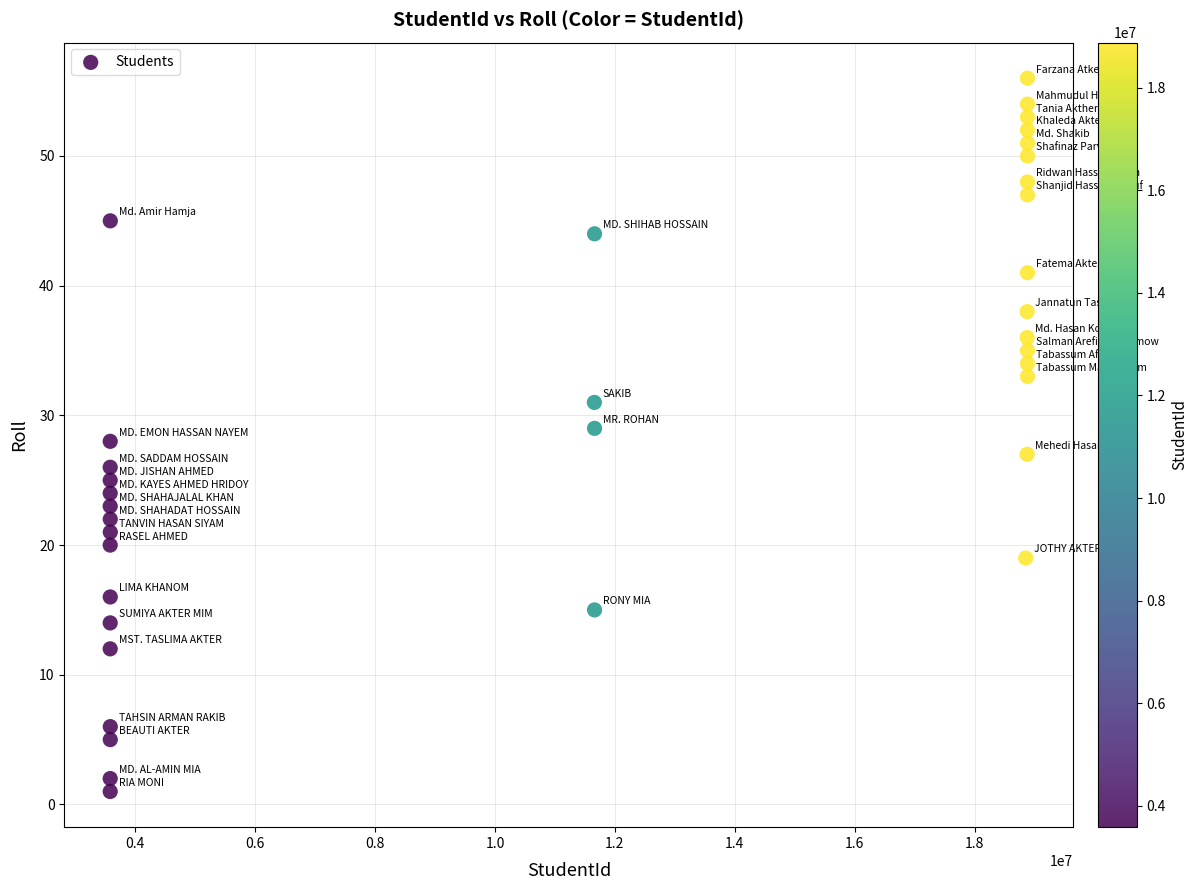

What is the range of X values (max minus min)?

15297522